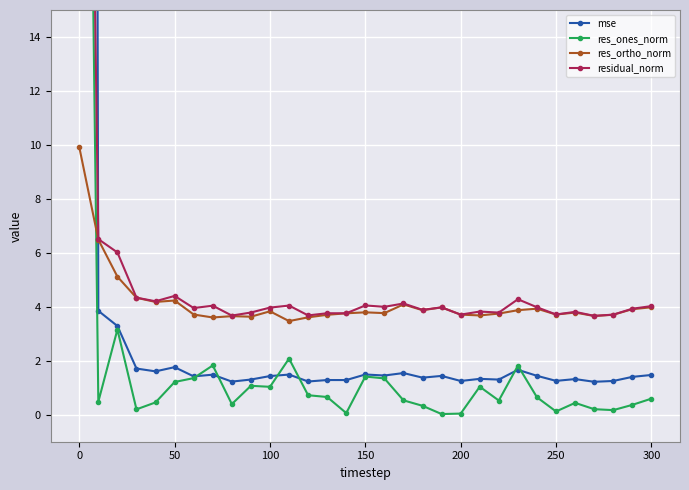

What is the highest value of the res_ortho_norm series?

9.9